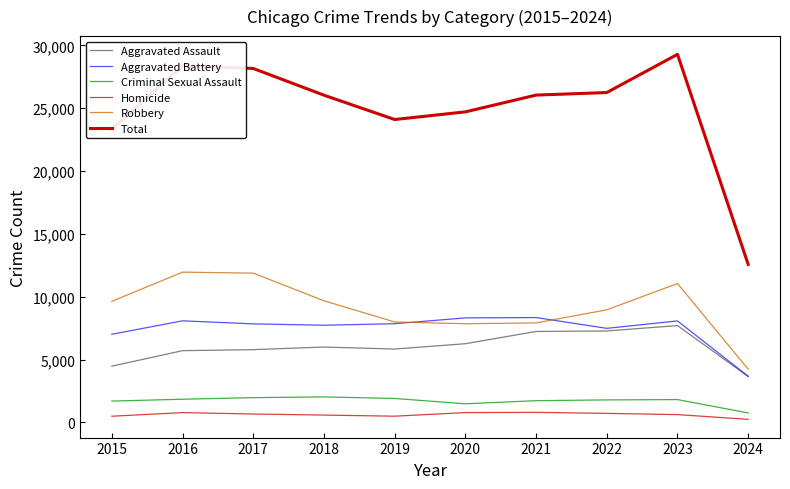

What is the difference between the maximum and minimum values in the Total series?

16711